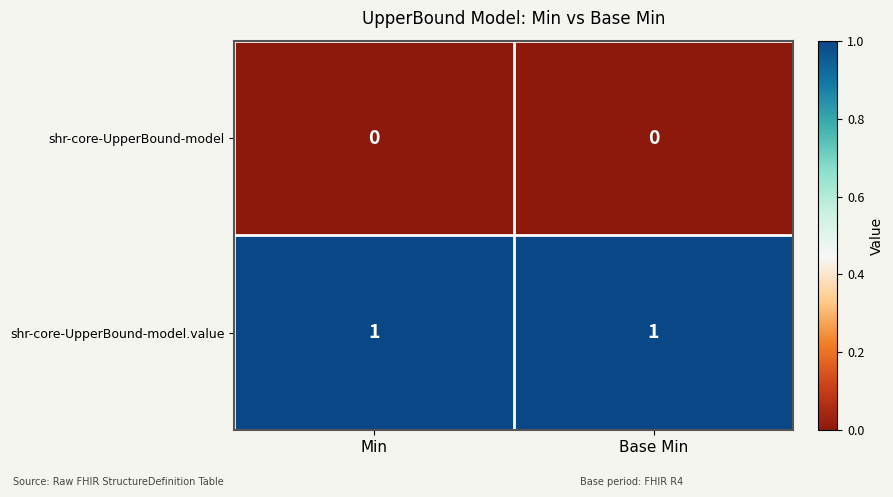

Is the value of shr-core-UpperBound-model.value at Base Min greater than the value of shr-core-UpperBound-model at Base Min?

Yes